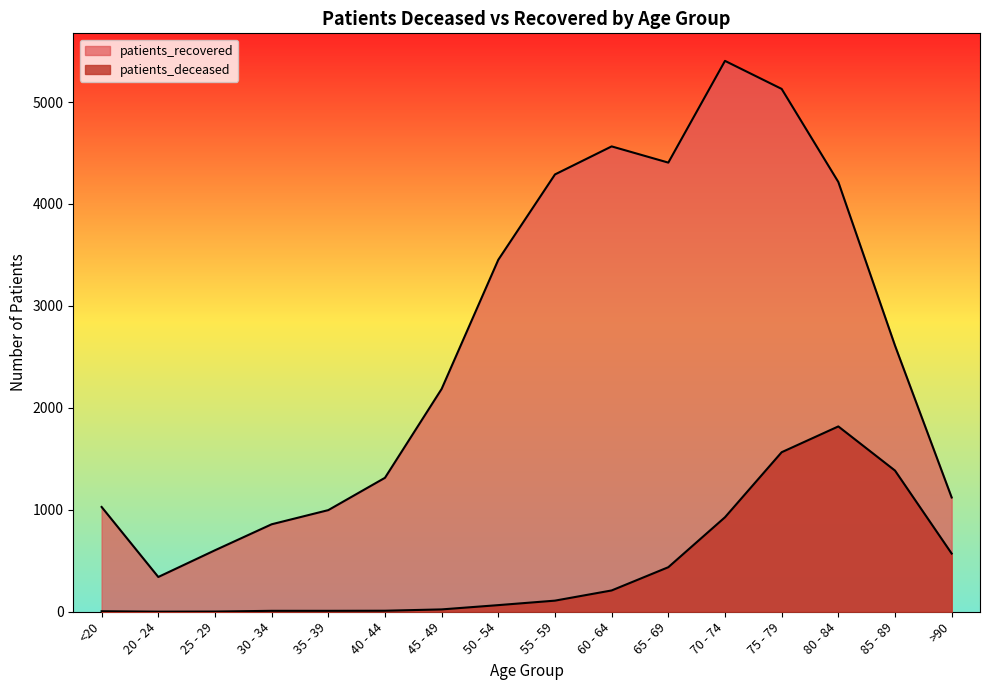

At which category is the sum across all series the highest?

75 - 79